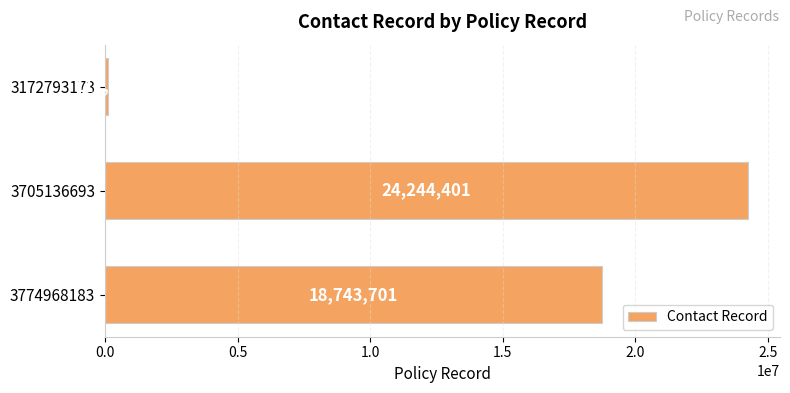

List the labels in order of value, largest first.

3705136693, 3774968183, 3172793173